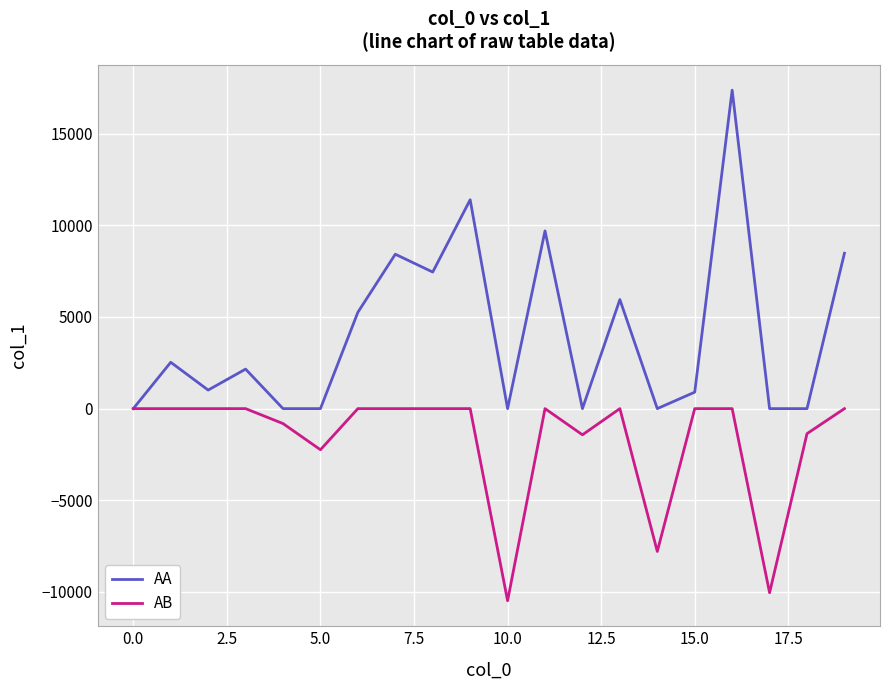

Rank the series by their average value, from lowest to highest.

AB, AA